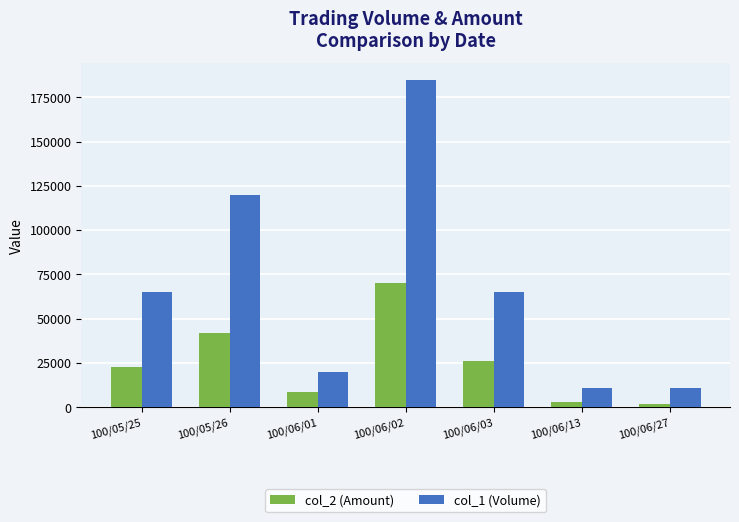

Which series has the largest range (max minus min)?

col_1 (Volume)